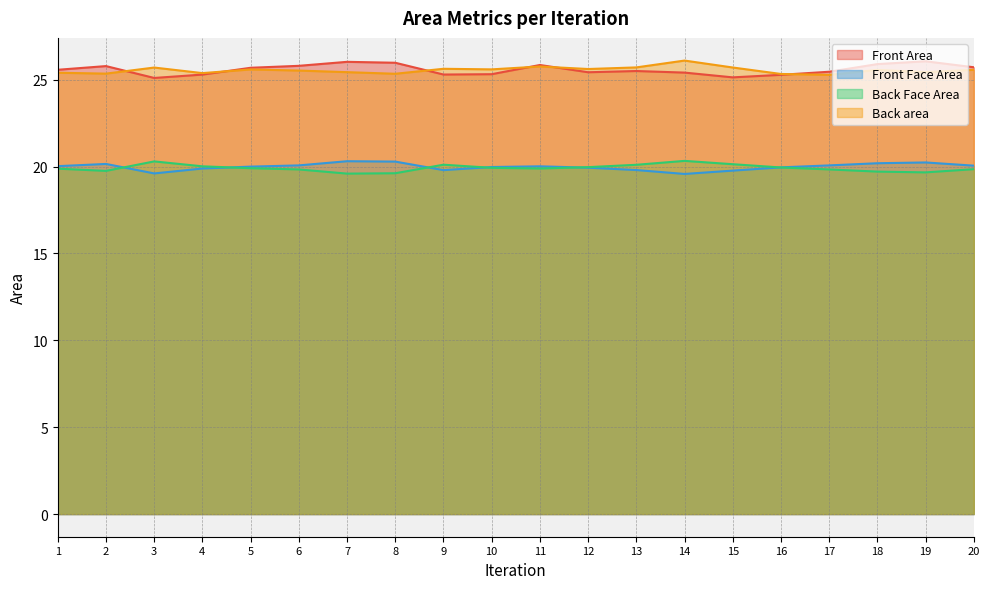

What is the difference between the maximum and minimum values in the Front Area series?

1.0